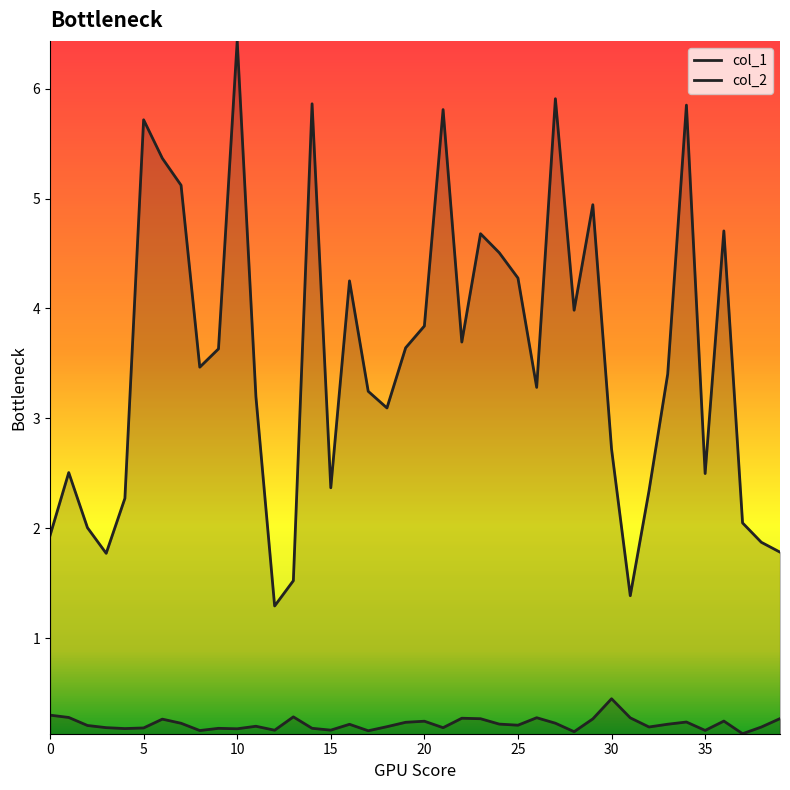

At how many categories does at least one series exceed 1?

40